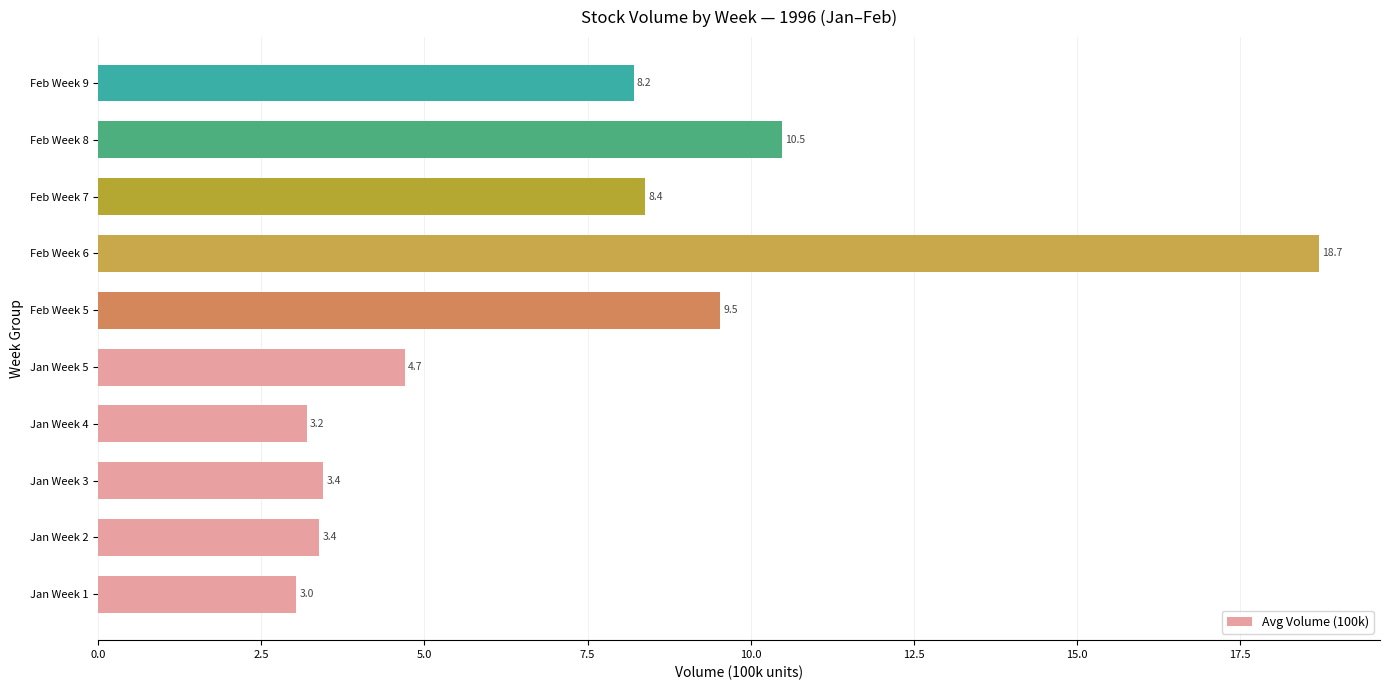

Which category has the highest value across all series?

Feb Week 6